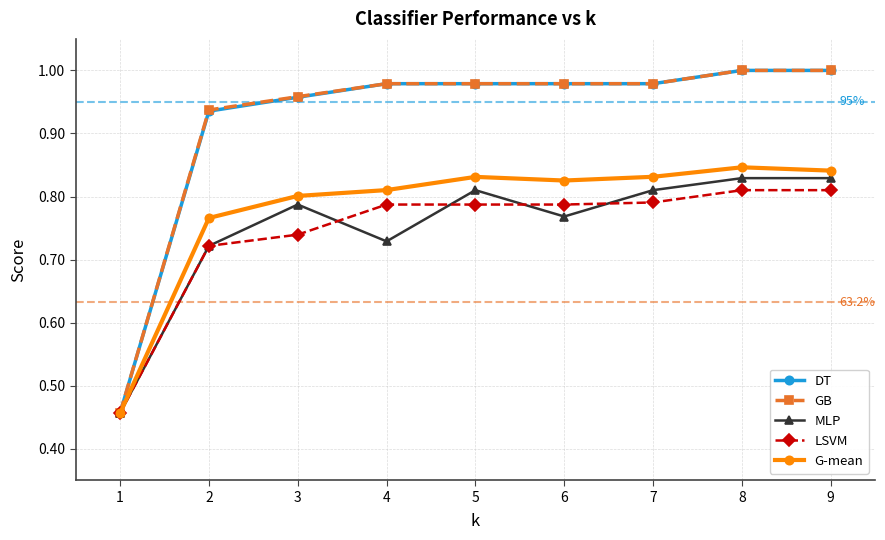

At how many categories does at least one series exceed 0?

9